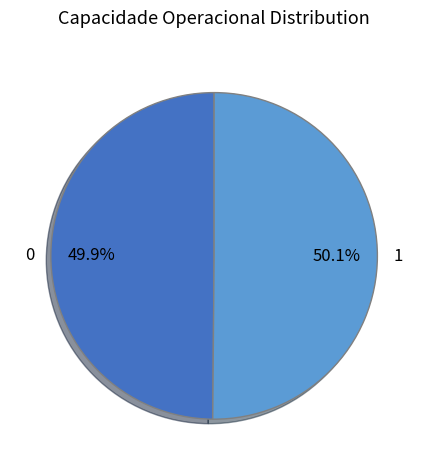

How many segments does this pie chart have?

2